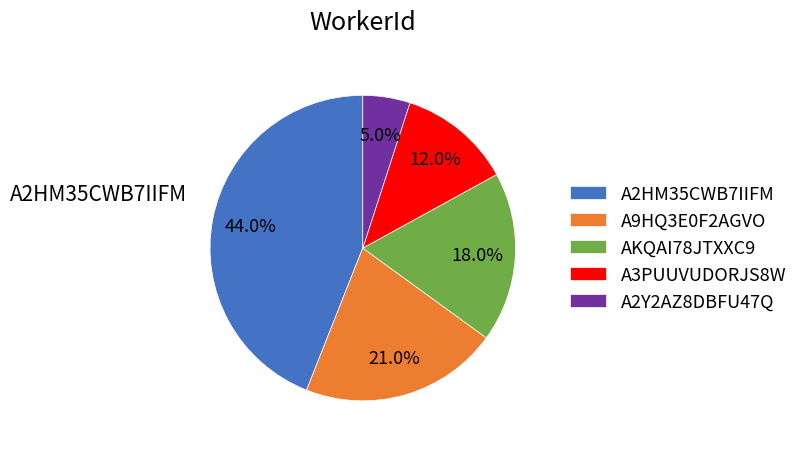

Approximately how many times larger is the value at AKQAI78JTXXC9 compared to A3PUUVUDORJS8W?

1.5